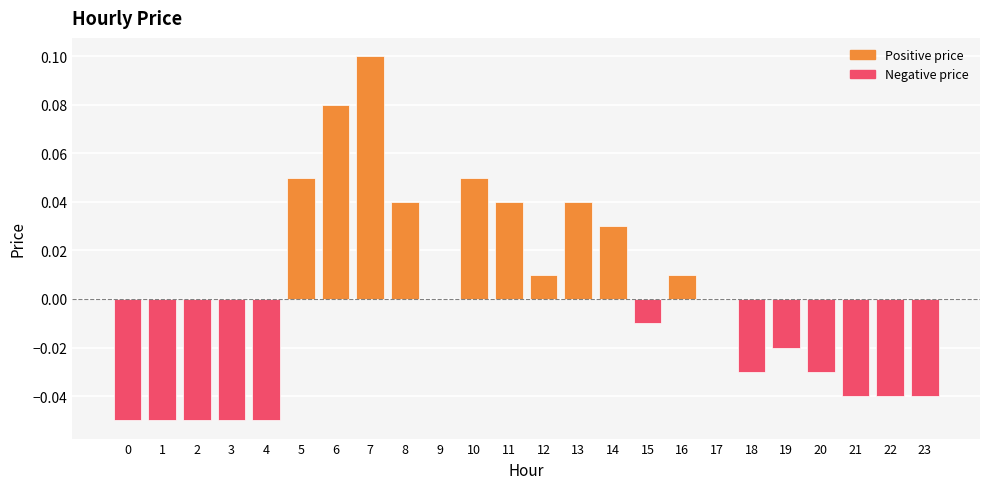

True or false: the data shows 0.0 at 17.

True